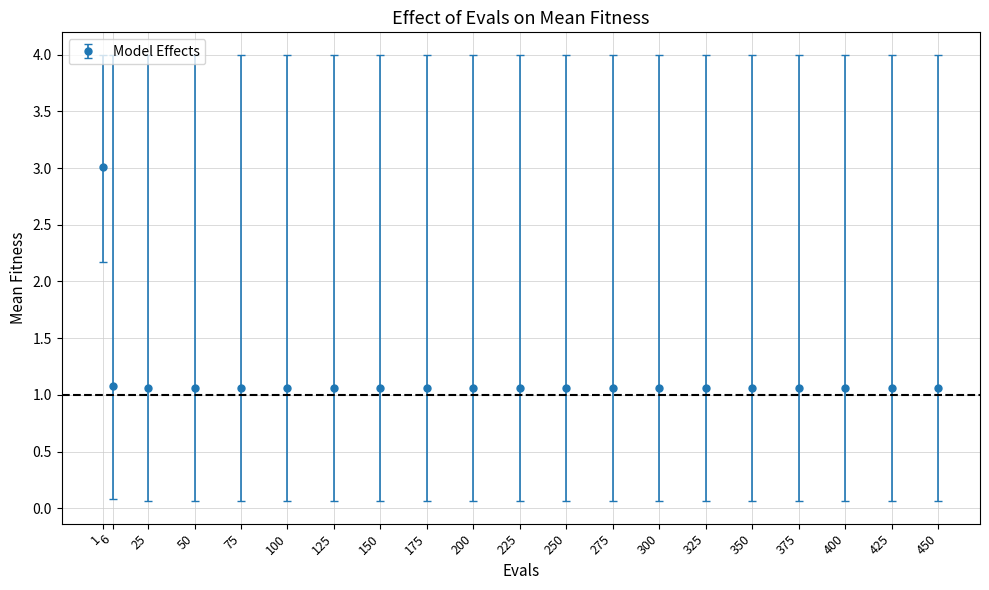

What is the difference between the maximum and second lowest values?

1.9